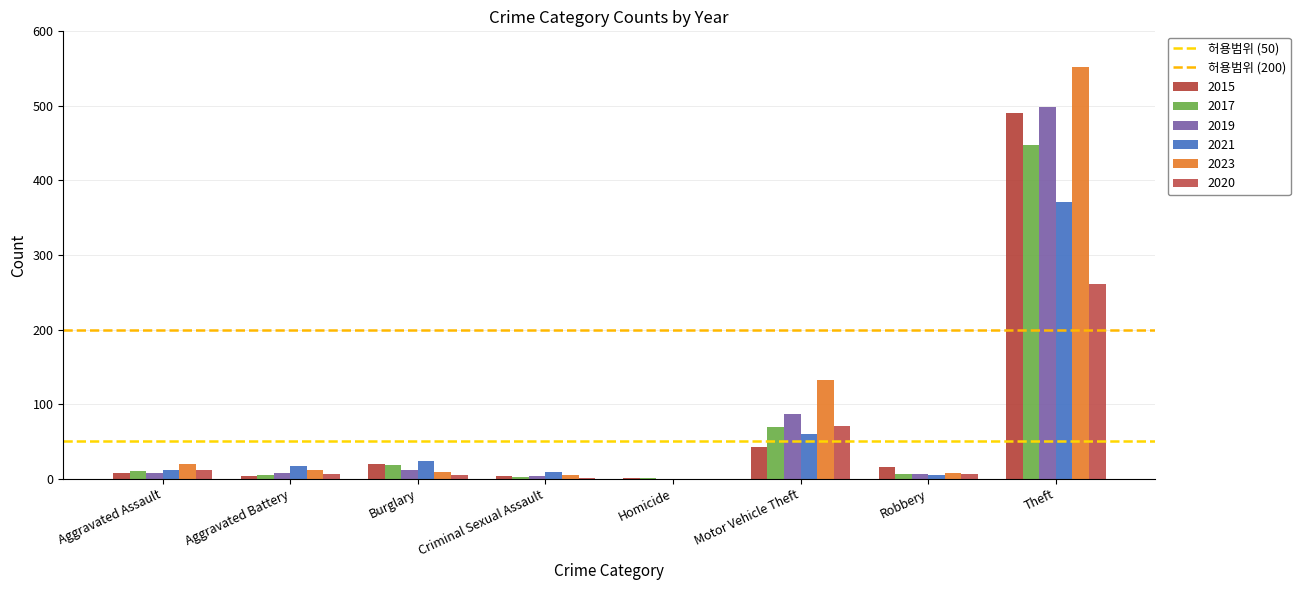

Which series has the widest spread of values?

2023